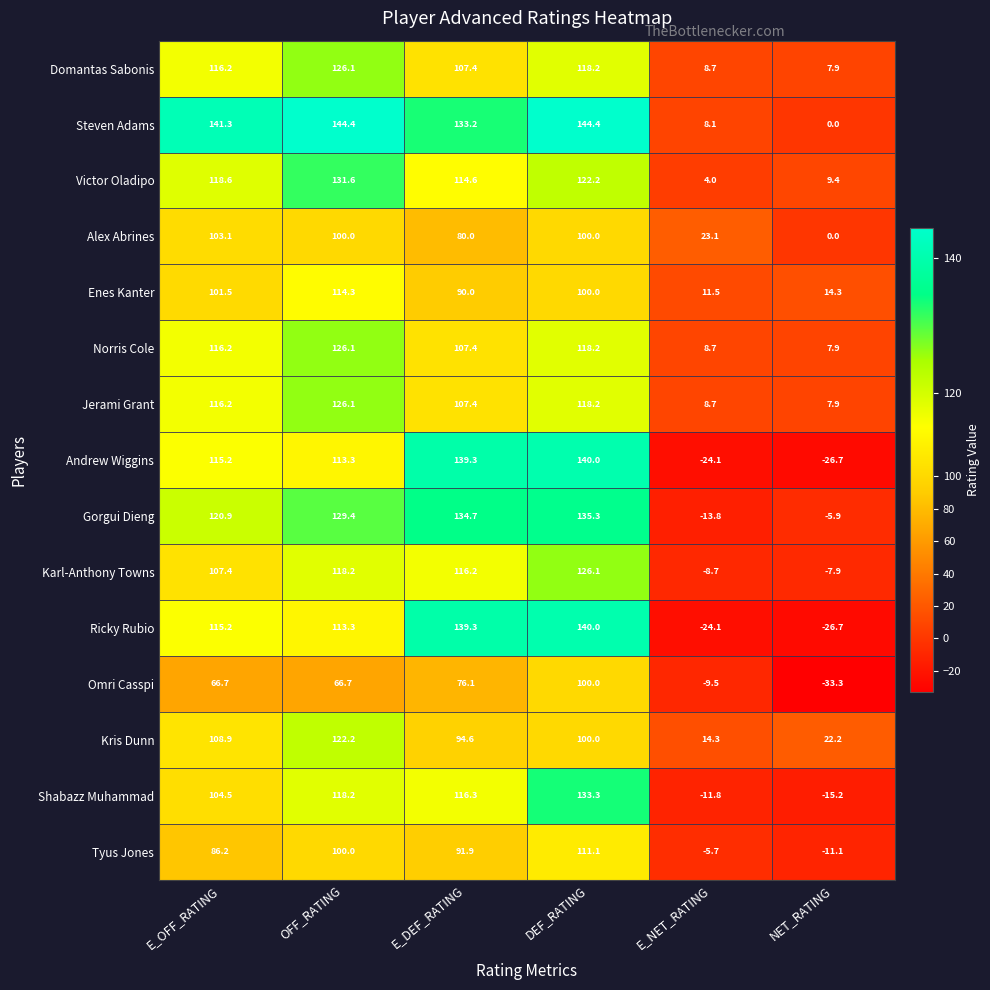

At which label is Gorgui Dieng closest to 60?

E_OFF_RATING